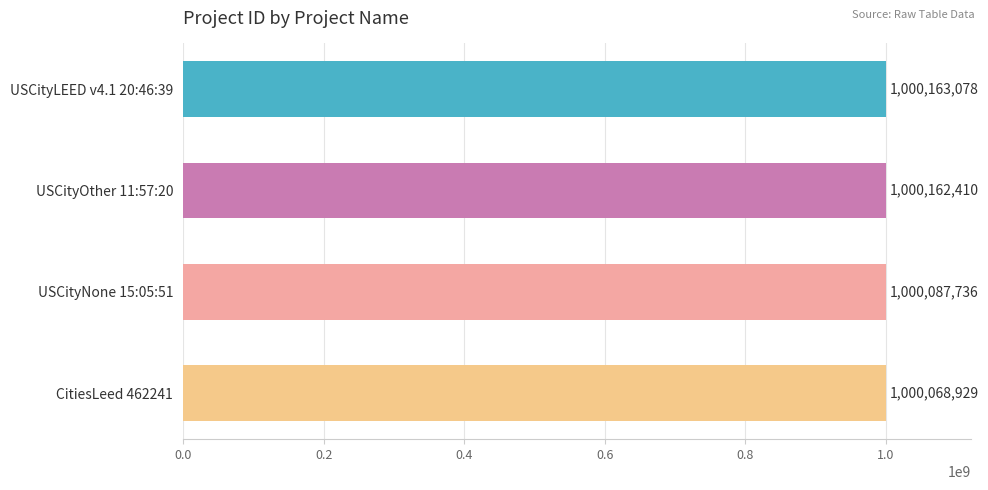

What is the minimum value shown in the chart?

1000068929